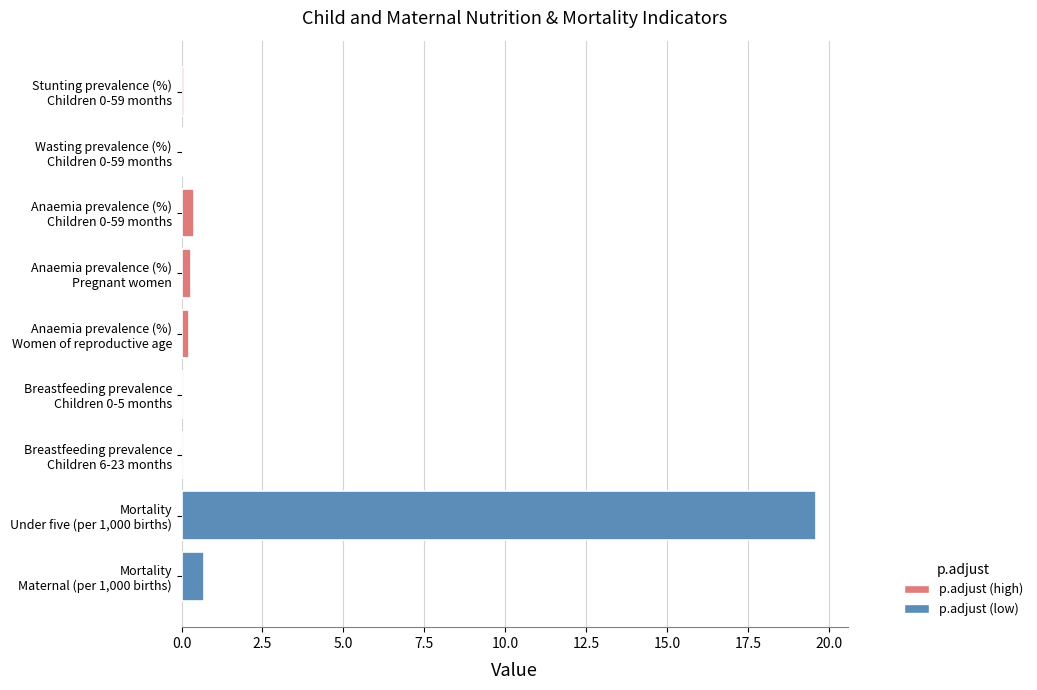

What value does the data have at Anaemia prevalence (%)
Pregnant women?

0.3